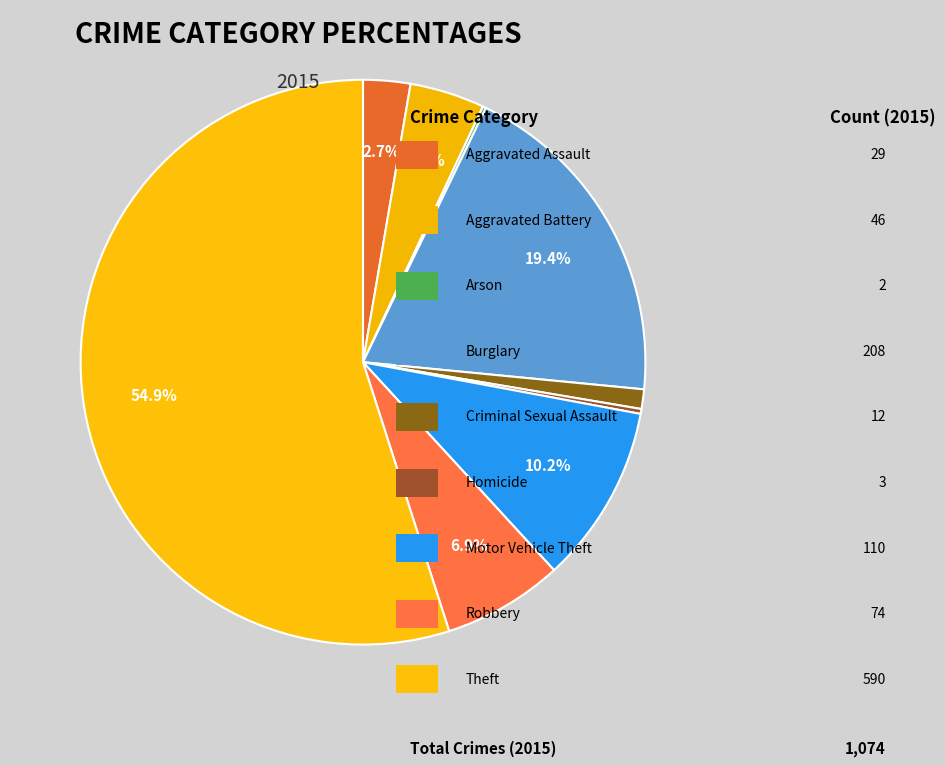

Rank the categories by value from highest to lowest.

Theft, Burglary, Motor Vehicle Theft, Robbery, Aggravated Battery, Aggravated Assault, Criminal Sexual Assault, Homicide, Arson